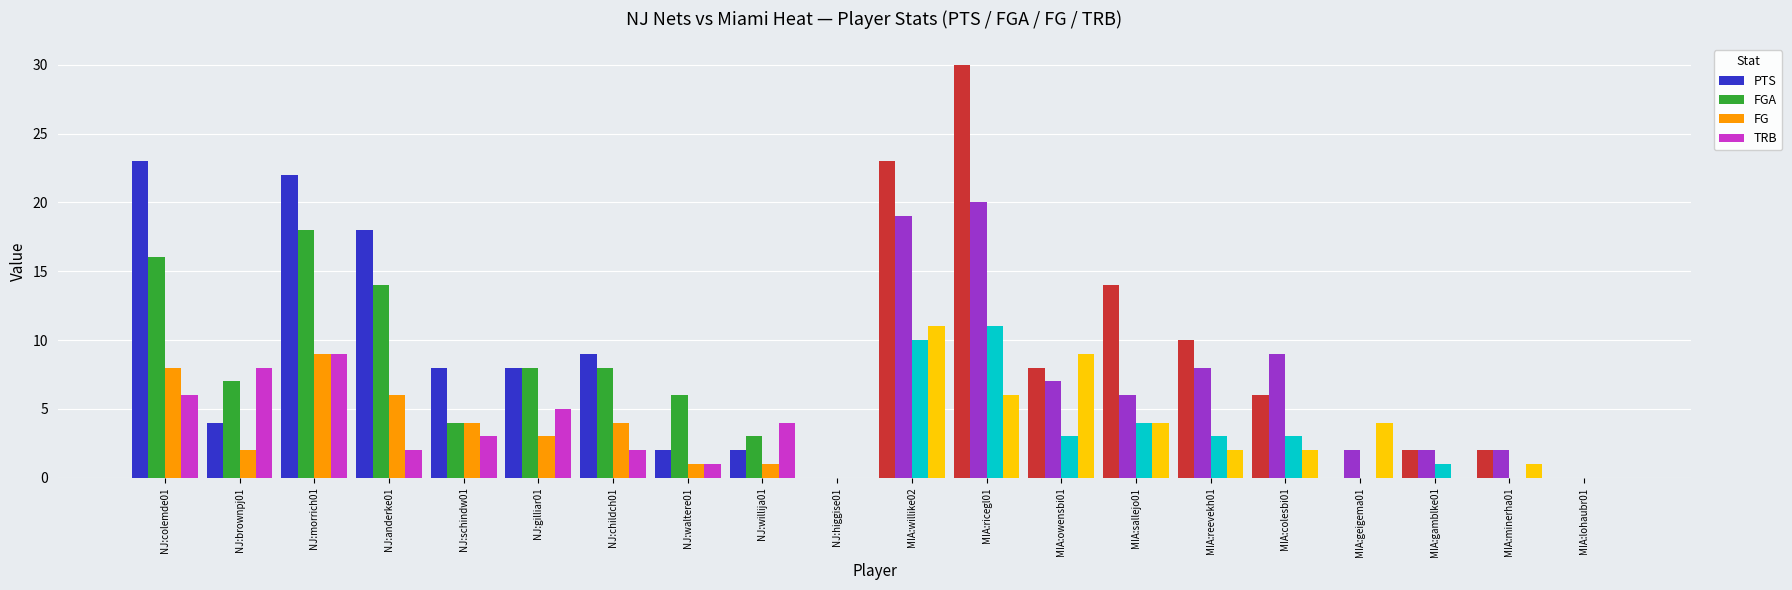

Which series changed the most between NJ:colemde01 and MIA:willike02?

TRB